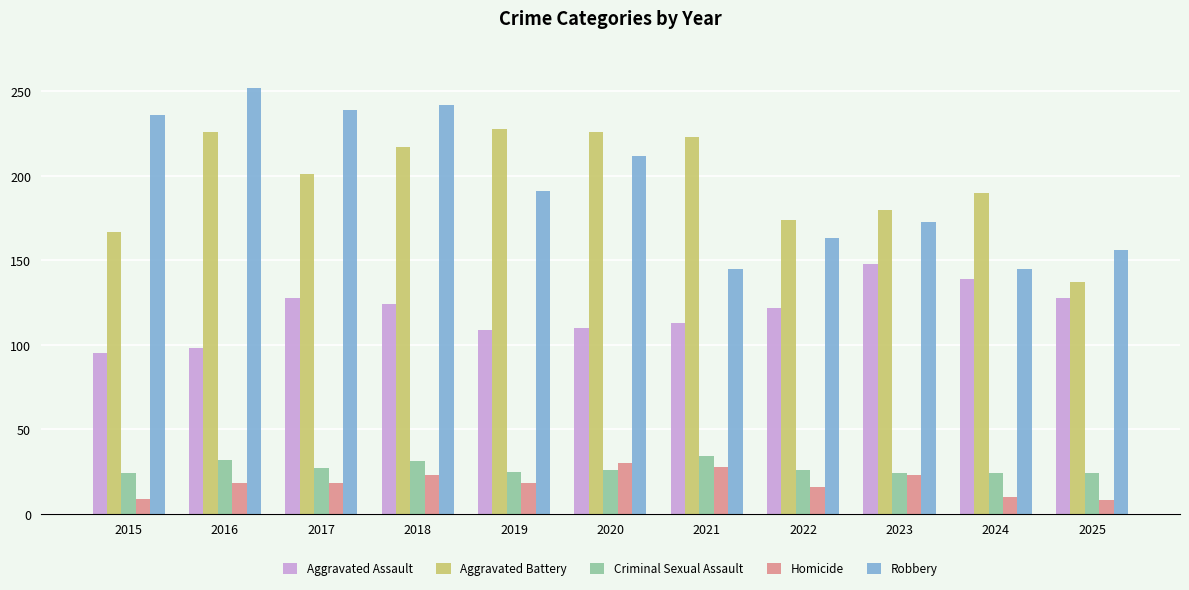

What is the value of the Homicide bar at the 1st from the left?

9